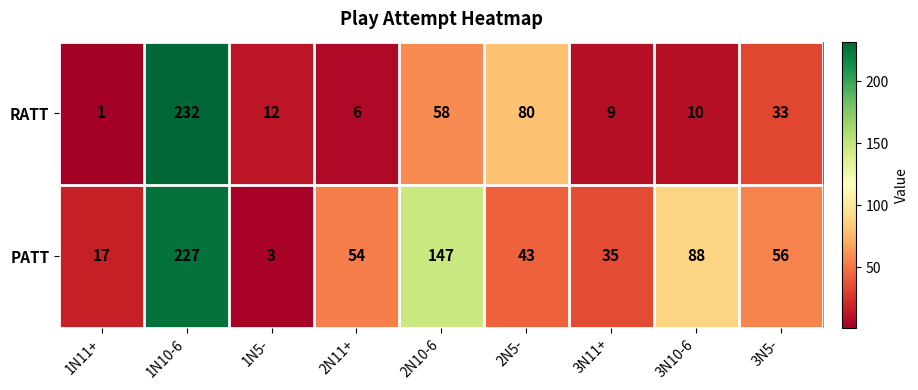

Which series has the largest range (max minus min)?

RATT